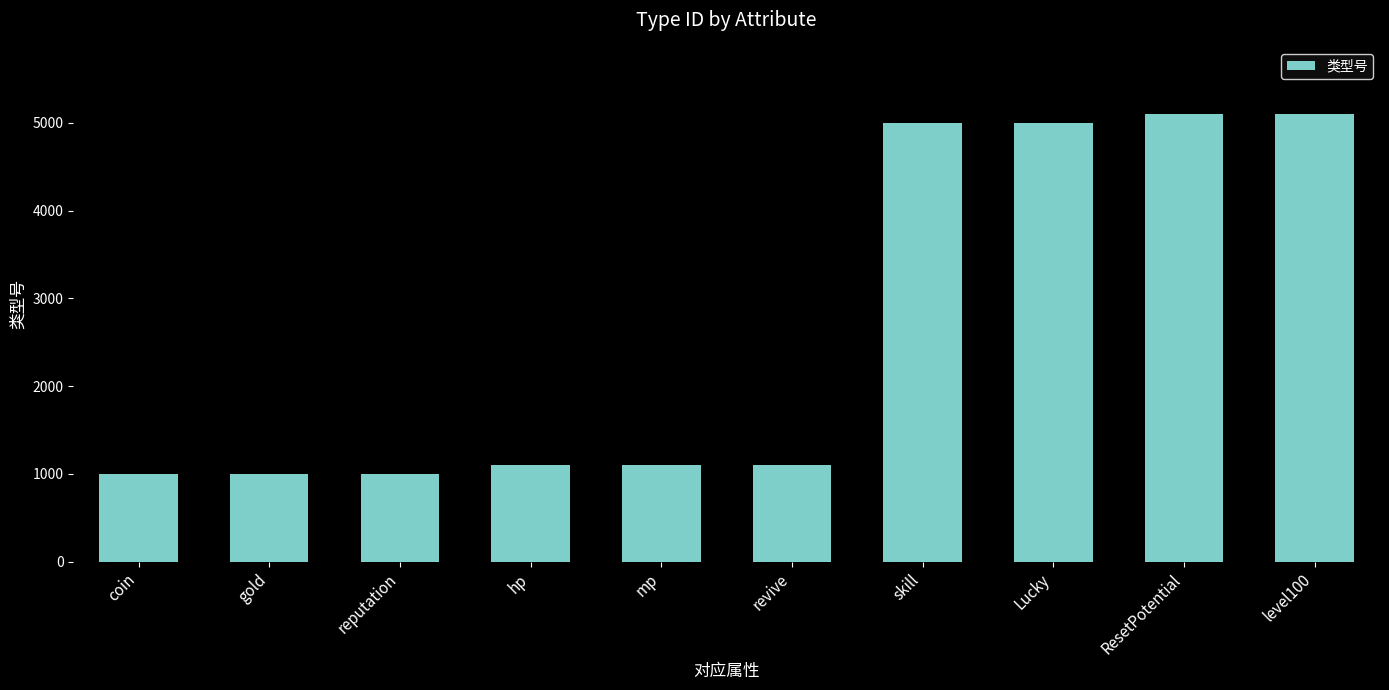

What is the difference between the maximum and minimum values?

4102